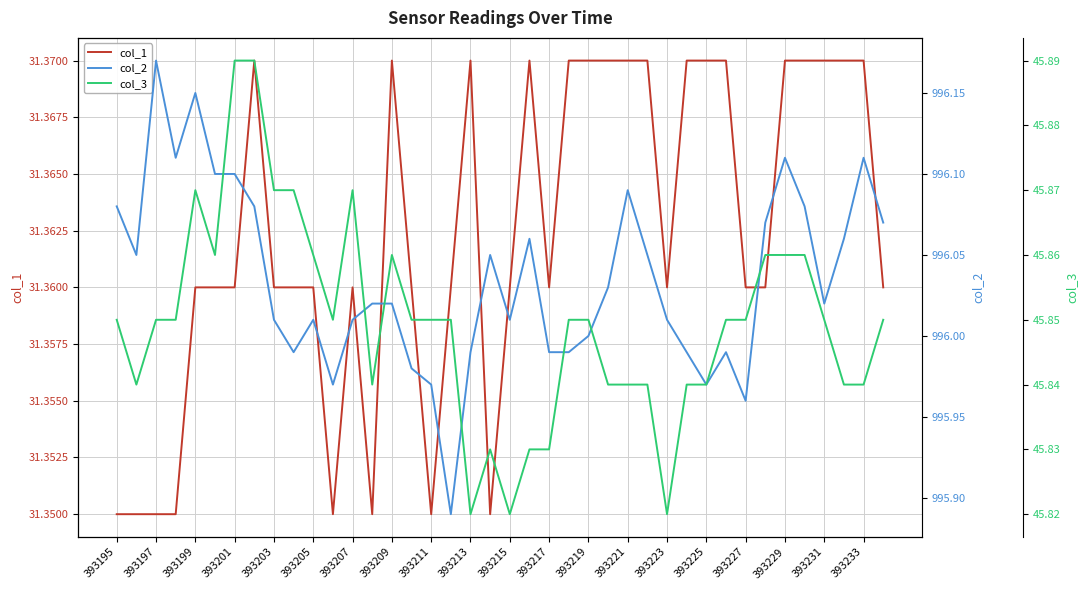

What is the minimum value for col_3?

45.8